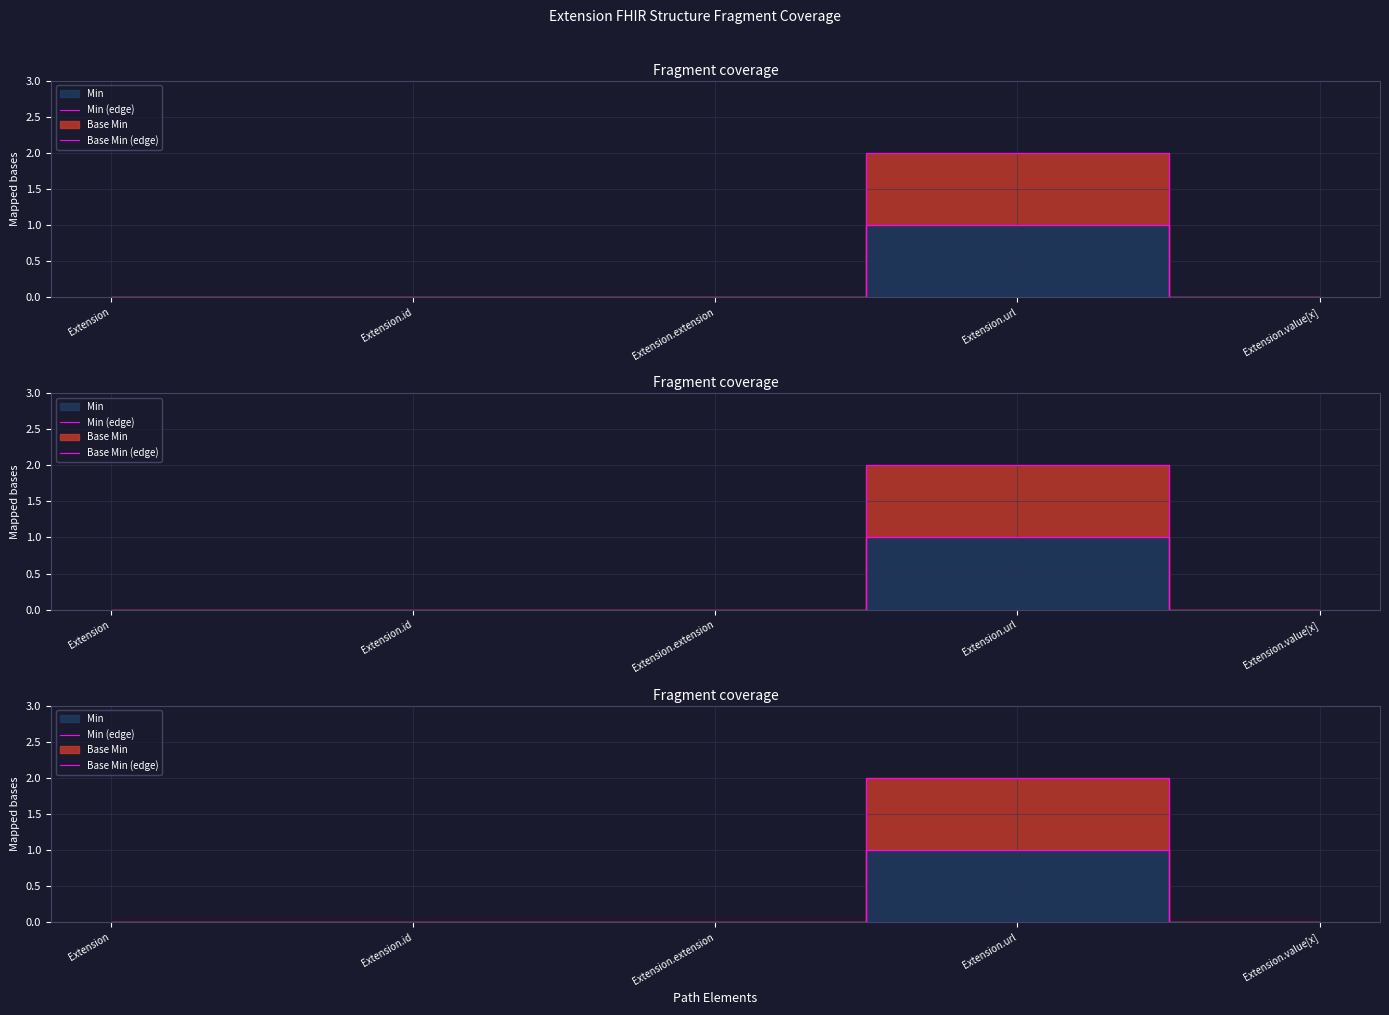

What is the label of the 1st point from the left?

Extension